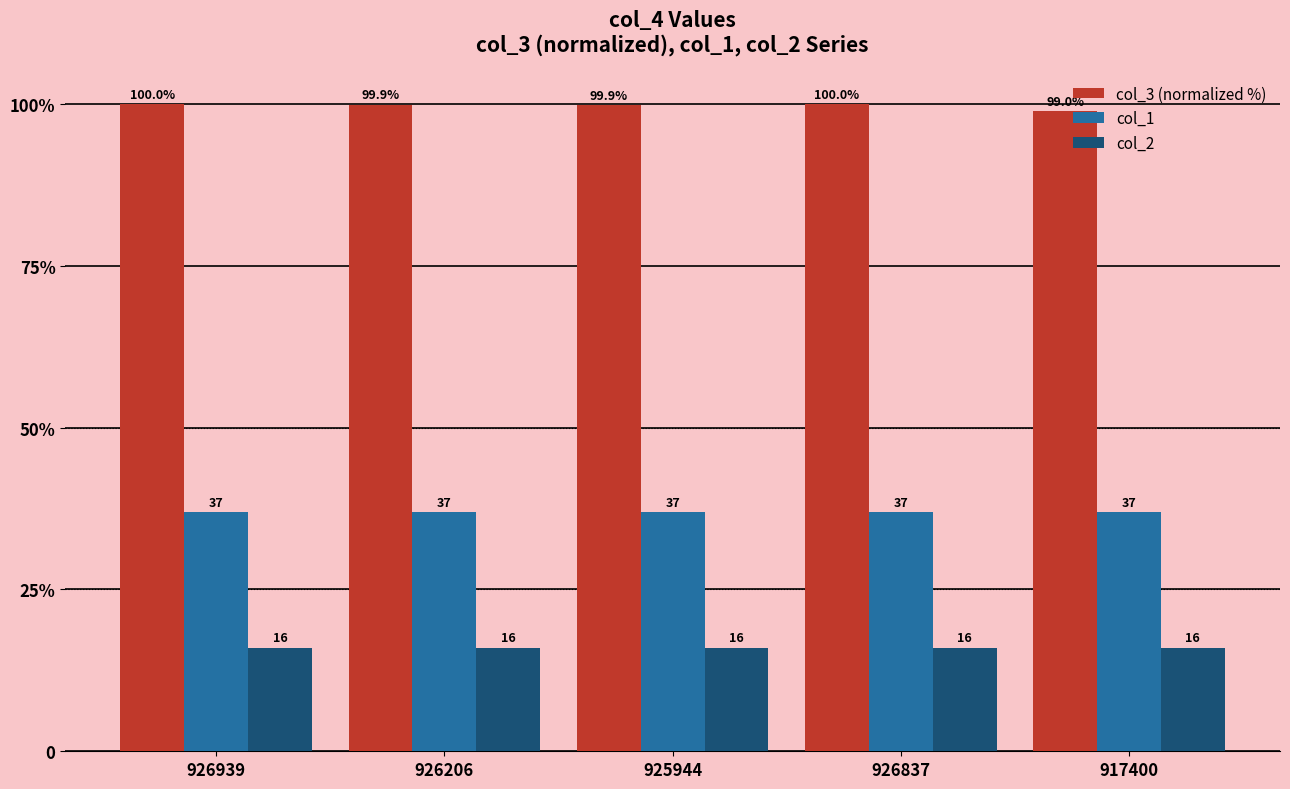

What are all the series names shown in the legend?

col_3 (normalized %), col_1, col_2